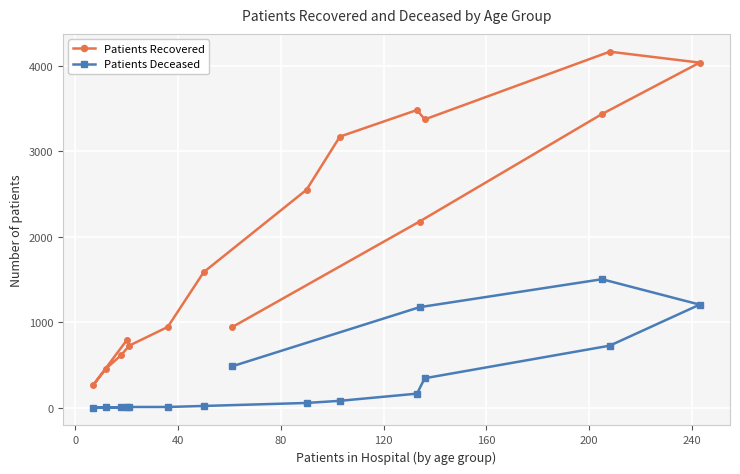

List the series in order of their peak value, highest first.

Patients Recovered, Patients Deceased